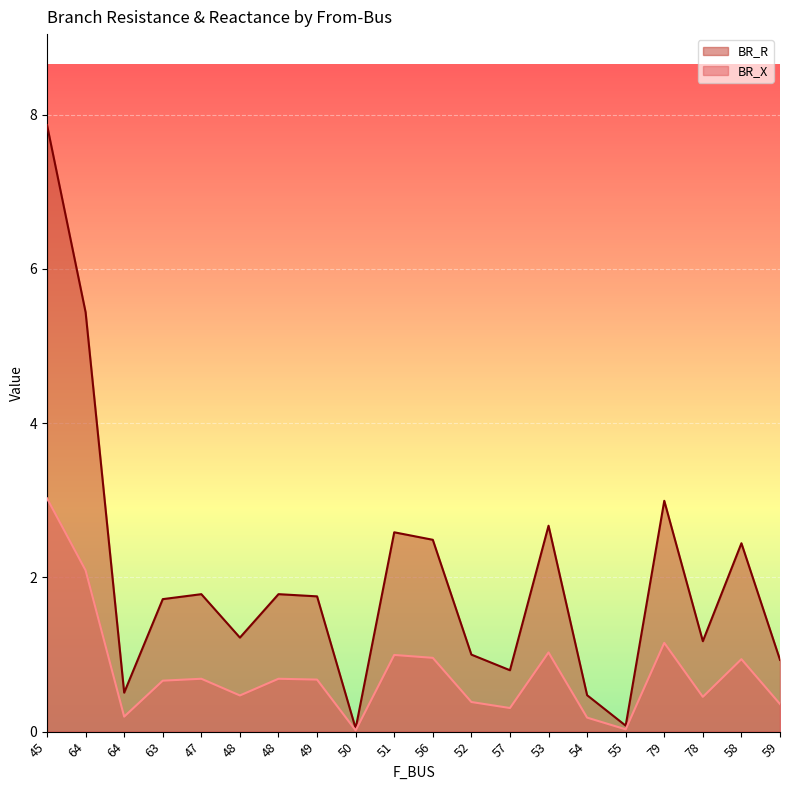

What is the spread (max minus min) of values at 58?

1.5